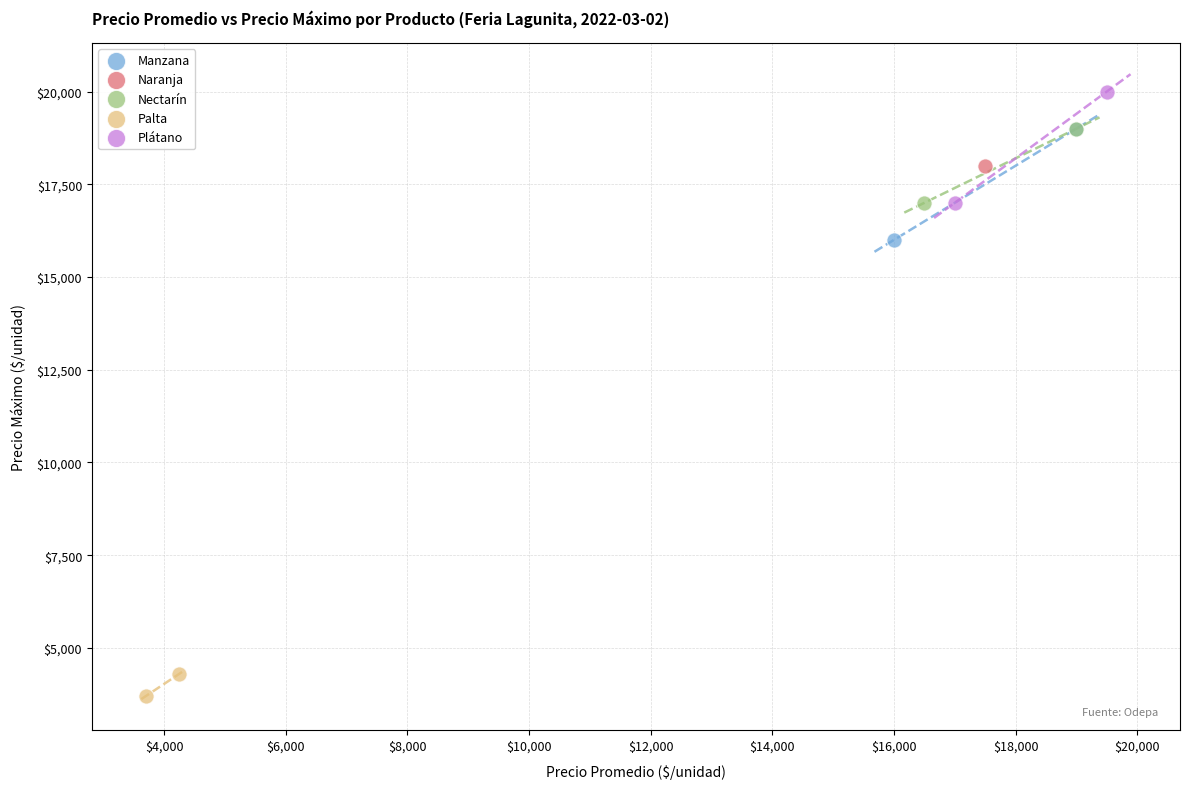

What are all the series names shown in the legend?

Manzana, Naranja, Nectarín, Palta, Plátano